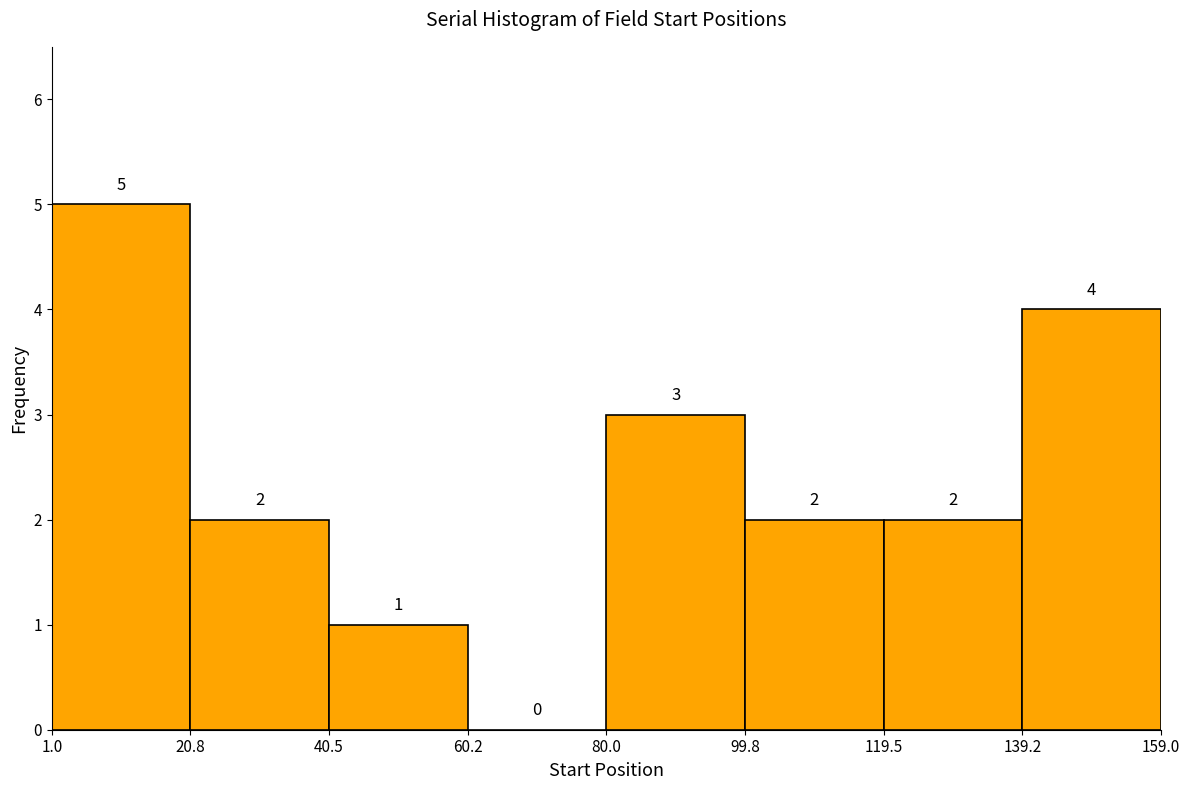

Reading left to right, transcribe this chart: for each bar, give the range it covers on the x-axis and its height.

1.0 to 20.8: 5
20.8 to 40.5: 2
40.5 to 60.2: 1
60.2 to 80.0: 0
80.0 to 99.8: 3
99.8 to 119.5: 2
119.5 to 139.2: 2
139.2 to 159.0: 4